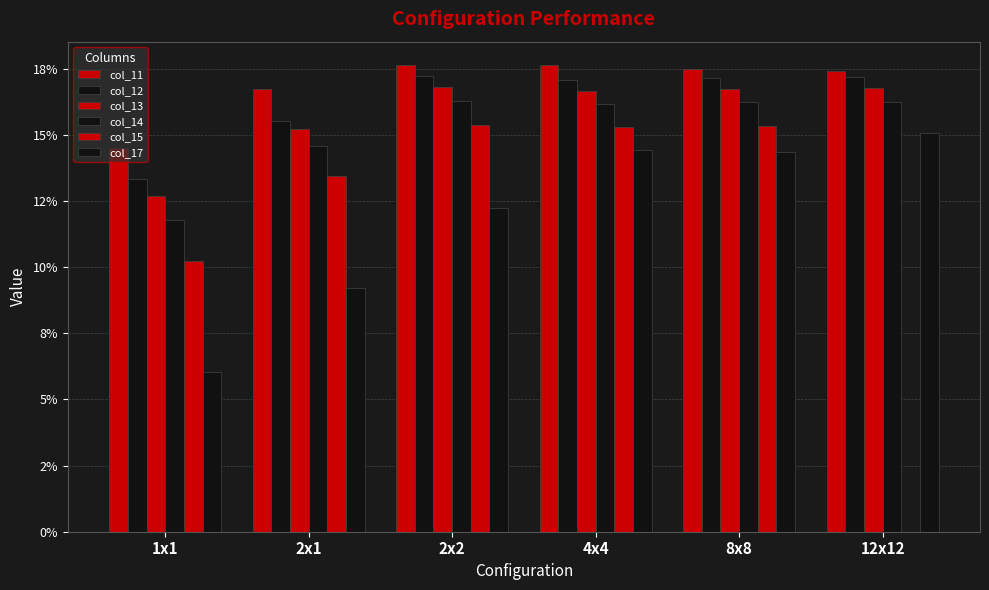

What are all the series names shown in the legend?

col_11, col_12, col_13, col_14, col_15, col_17